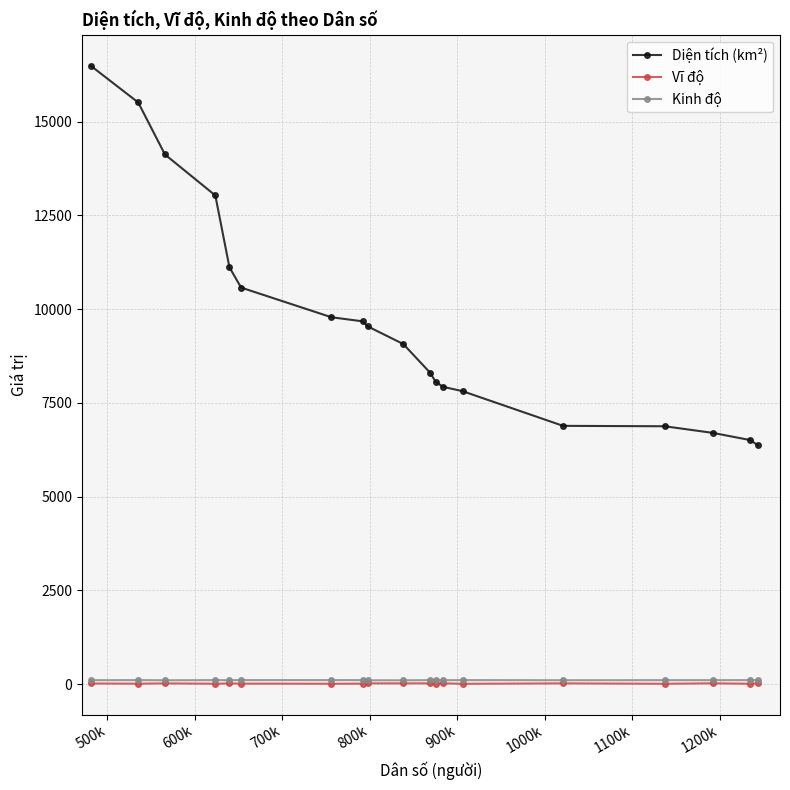

True or false: Kinh độ and Diện tích (km²) intersect in this chart.

False